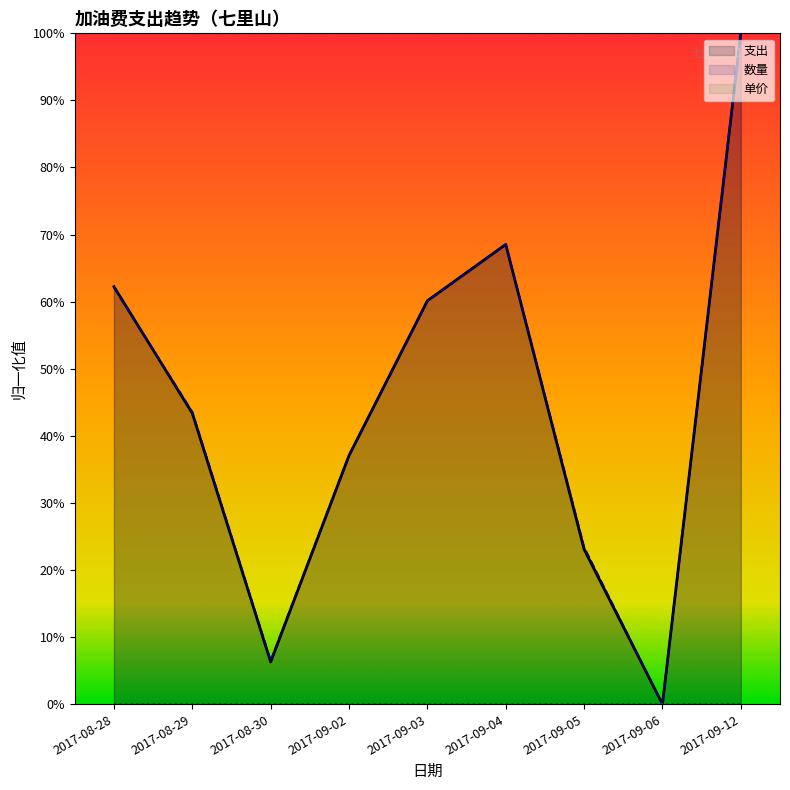

The 数量 series shows 43.5 at 2017-08-29. True or false?

True